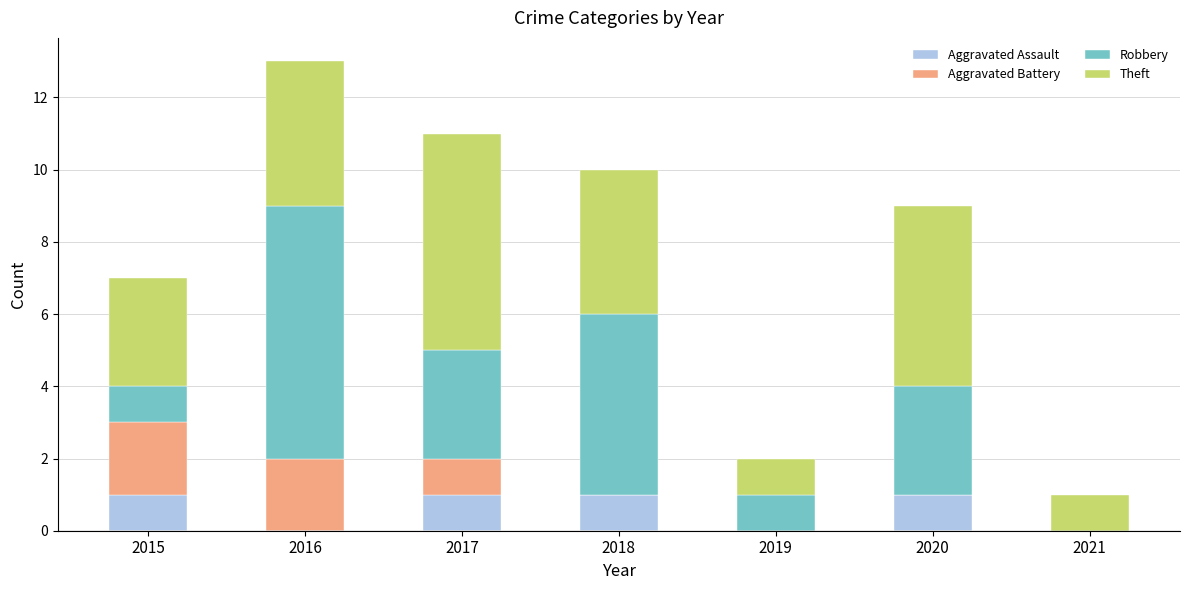

Reading left to right, list the values for the Aggravated Assault series.

2015=1	2016=0	2017=1	2018=1	2019=0	2020=1	2021=0